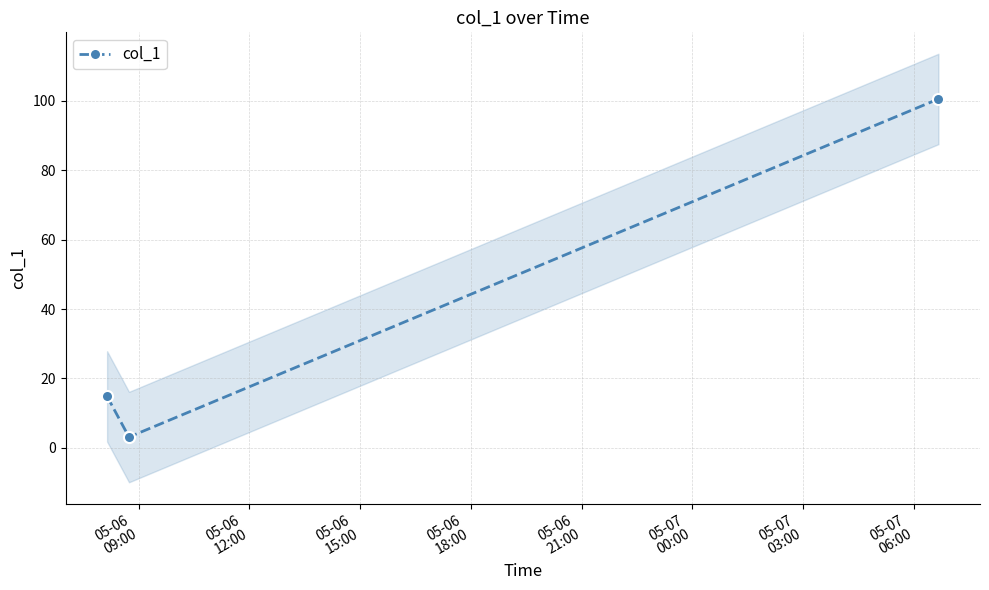

What is the value of the col_1 point at the 1st from the left?

14.8